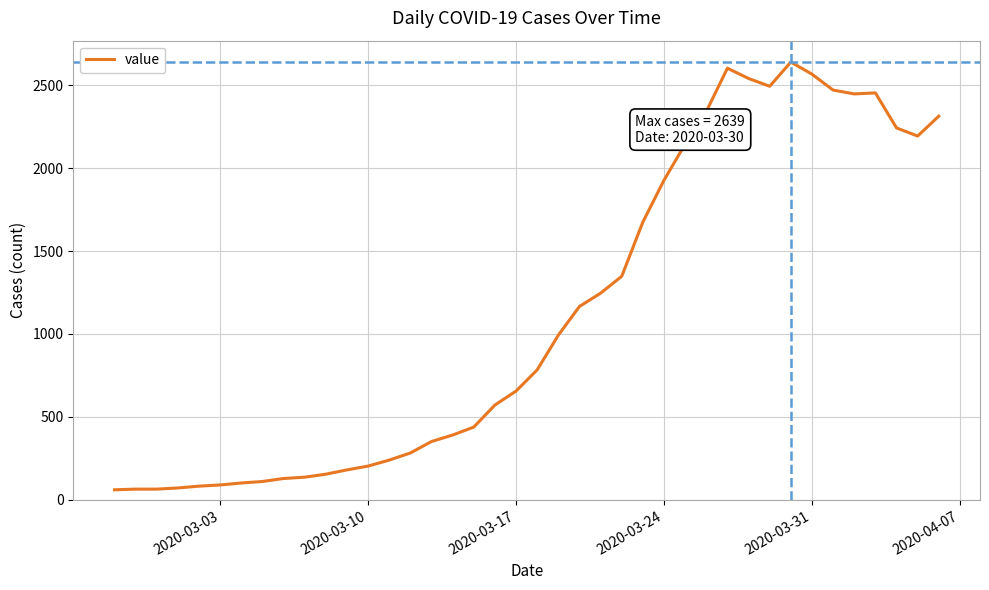

What is the maximum value shown in the chart?

2639